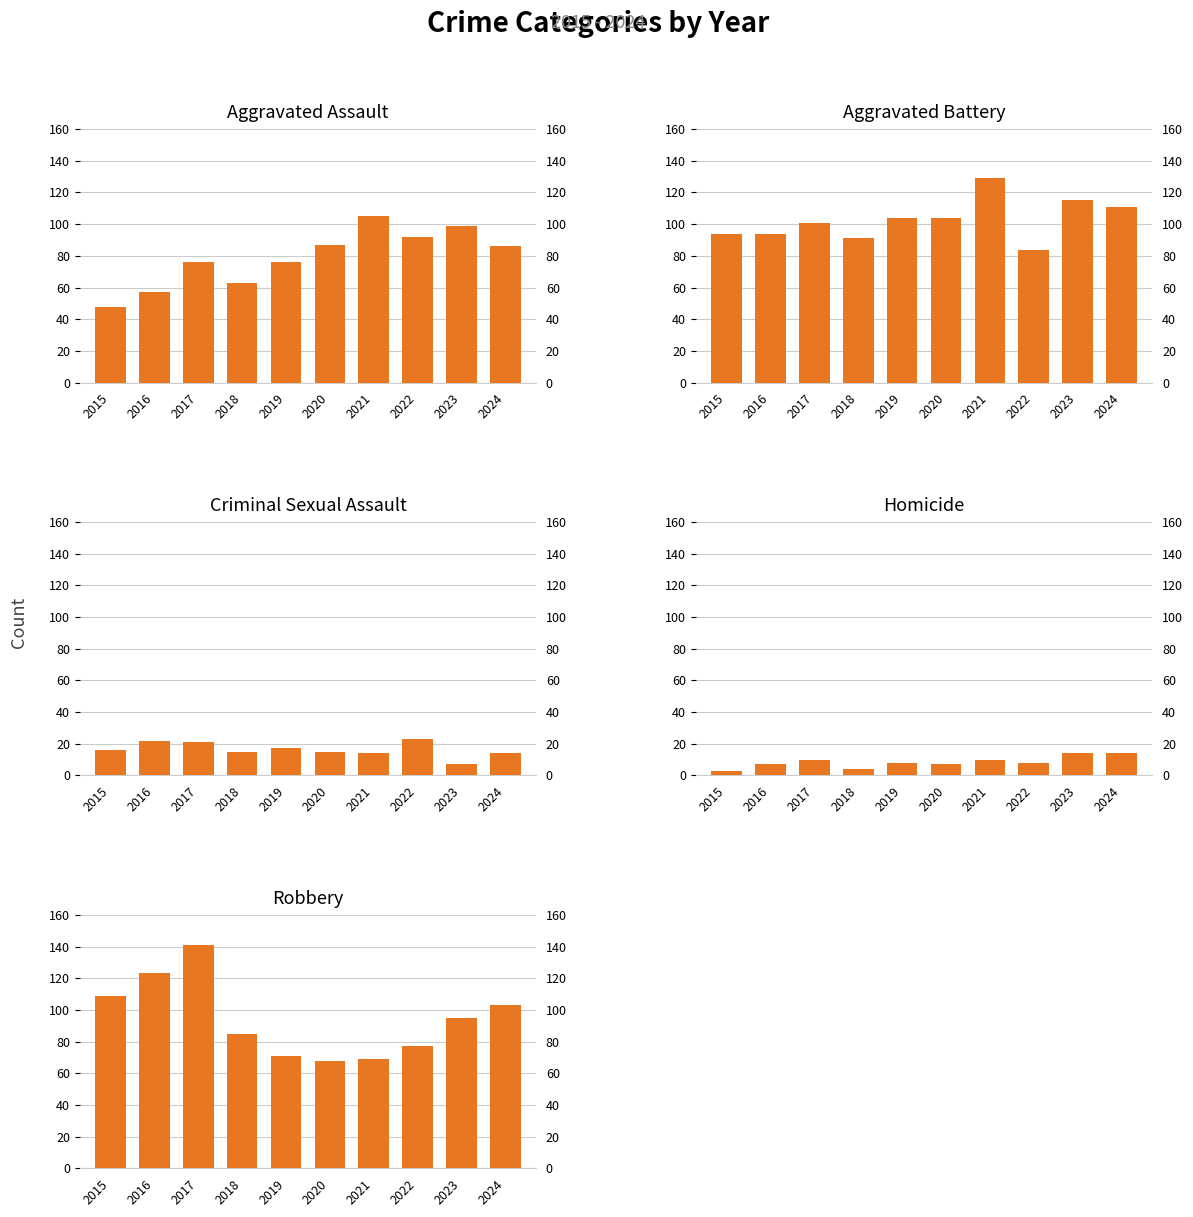

List the labels in order of Aggravated Battery value, smallest first.

2022, 2018, 2015, 2016, 2017, 2019, 2020, 2024, 2023, 2021